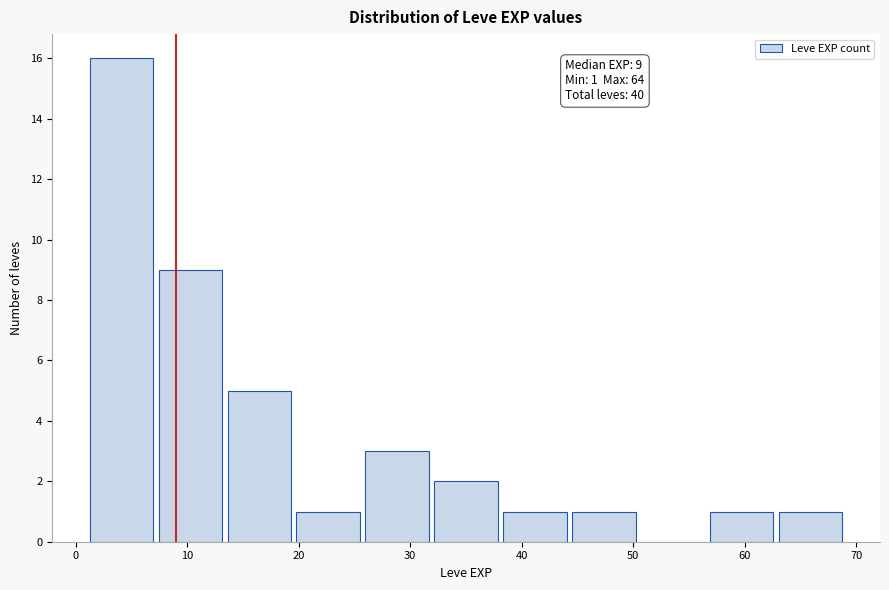

Which range on the x-axis has the tallest bar?

1 to 7